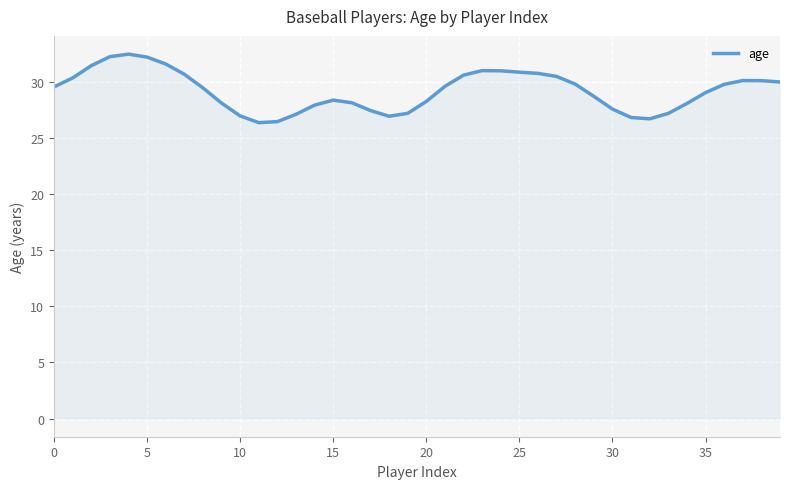

What is the difference between the maximum and minimum values?

6.1